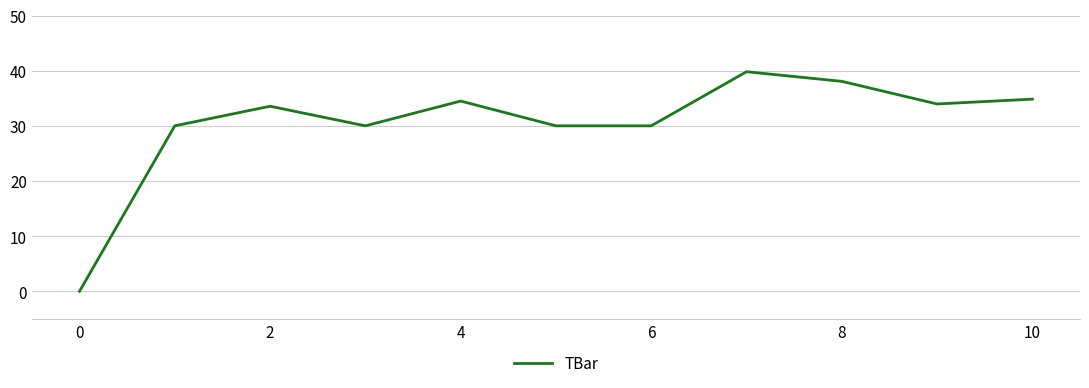

Count the number of categories in the chart.

11